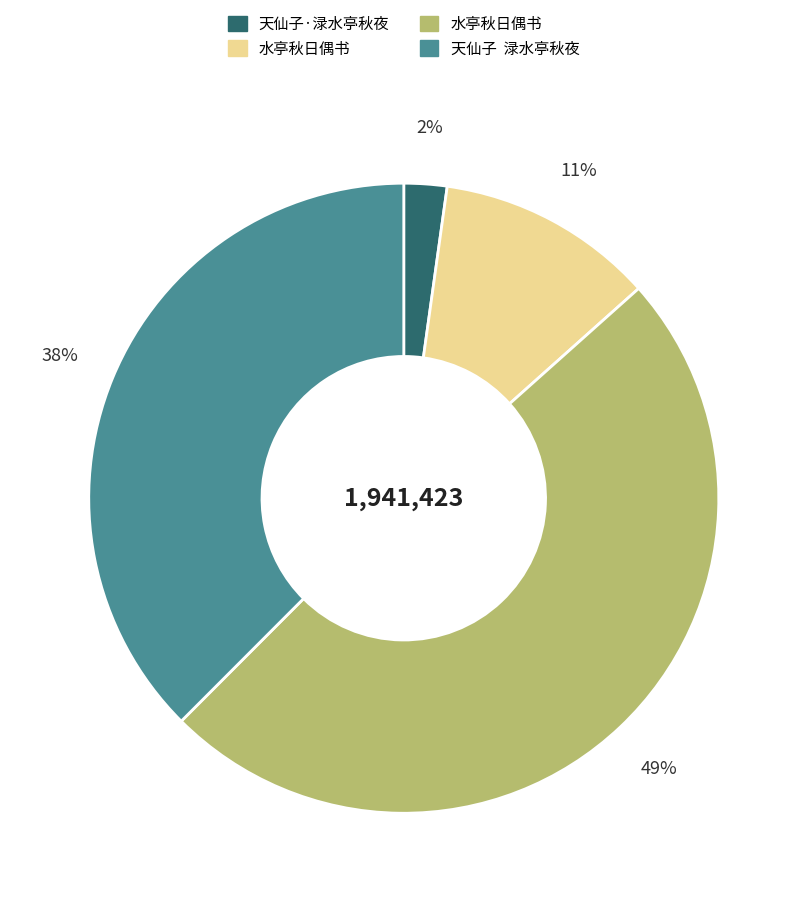

Is there any slice that represents more than half of the pie?

No